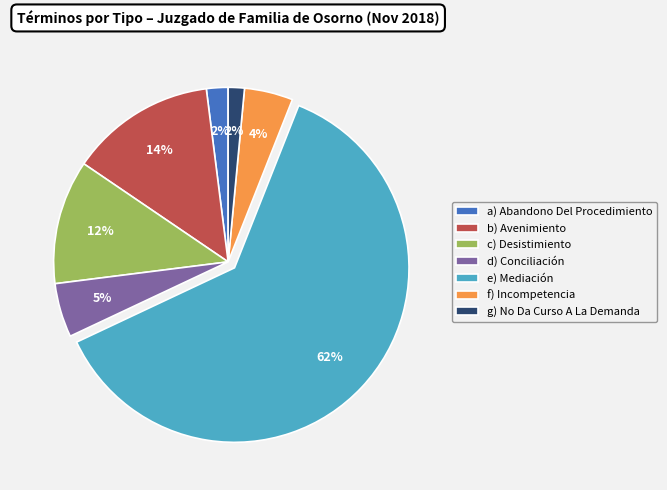

To the nearest percent, what portion does g) No Da Curso A La Demanda represent?

2%